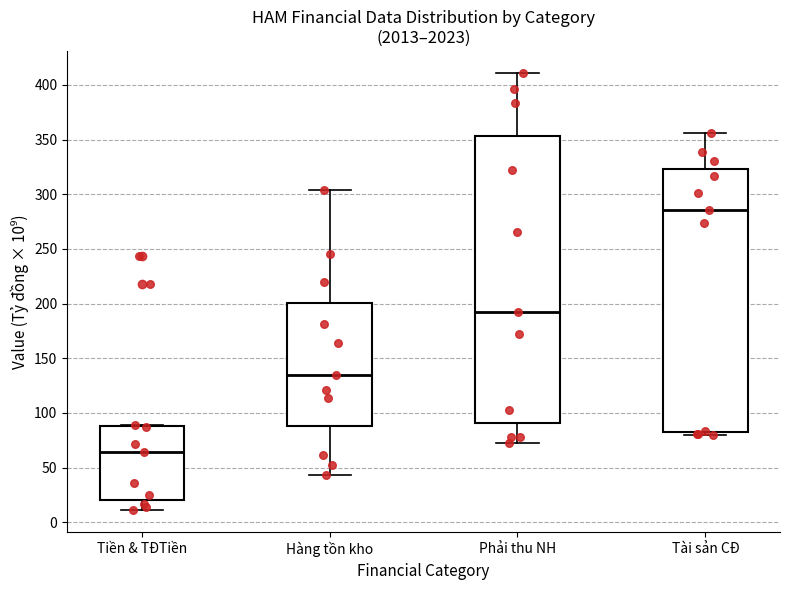

Which box is the tallest, from its lower edge to its upper edge?

Phải thu NH